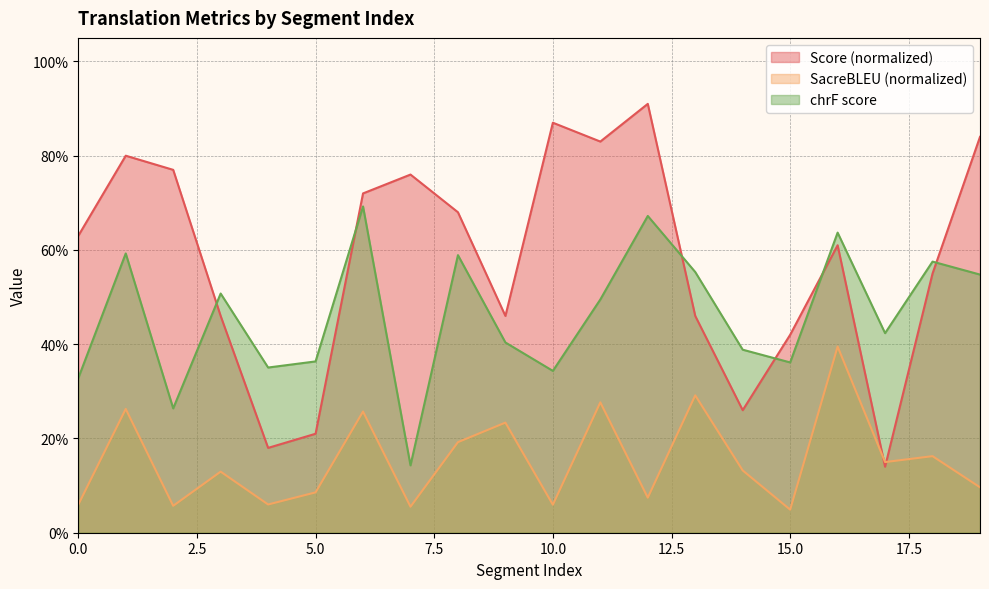

Where is metric_SacreBLEU_chrf nearest to the value 0?

7